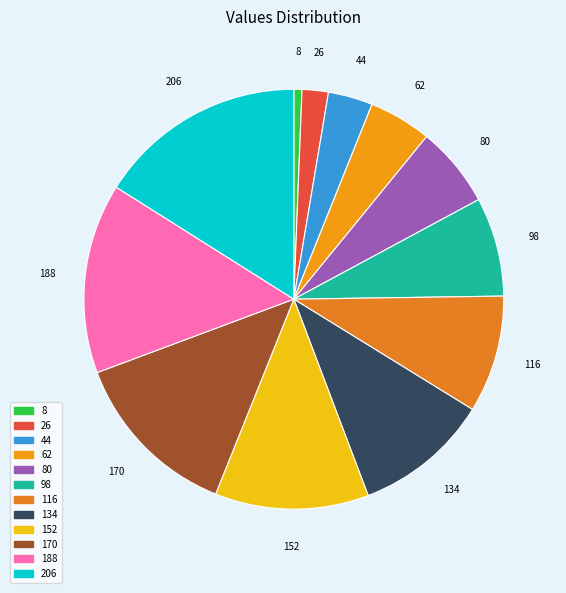

Rank the categories by value from highest to lowest.

206, 188, 170, 152, 134, 116, 98, 80, 62, 44, 26, 8